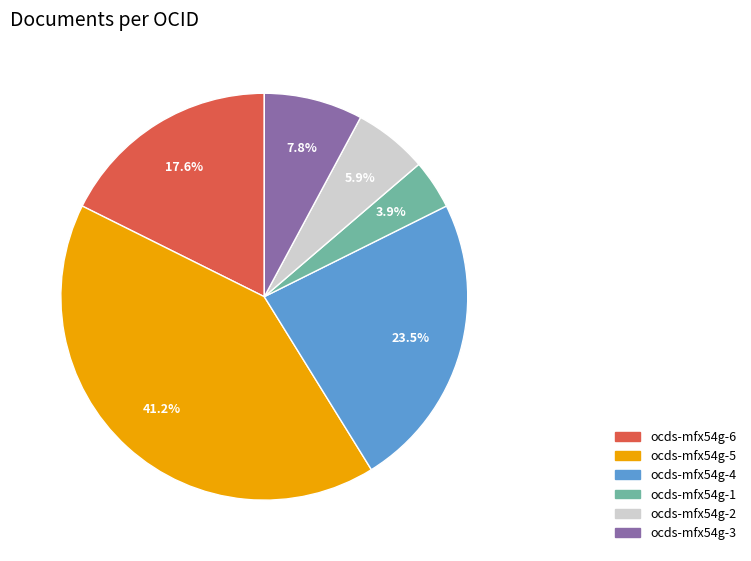

Combined, do ocds-mfx54g-6 and ocds-mfx54g-1 account for over 50%?

No